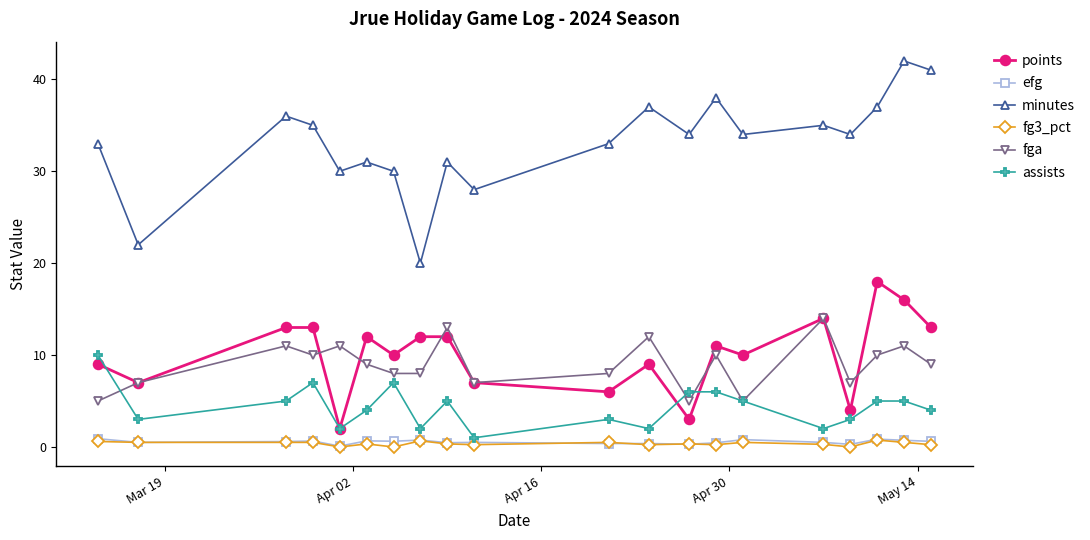

Count the fg3_pct values in the range 0 to 1.

20